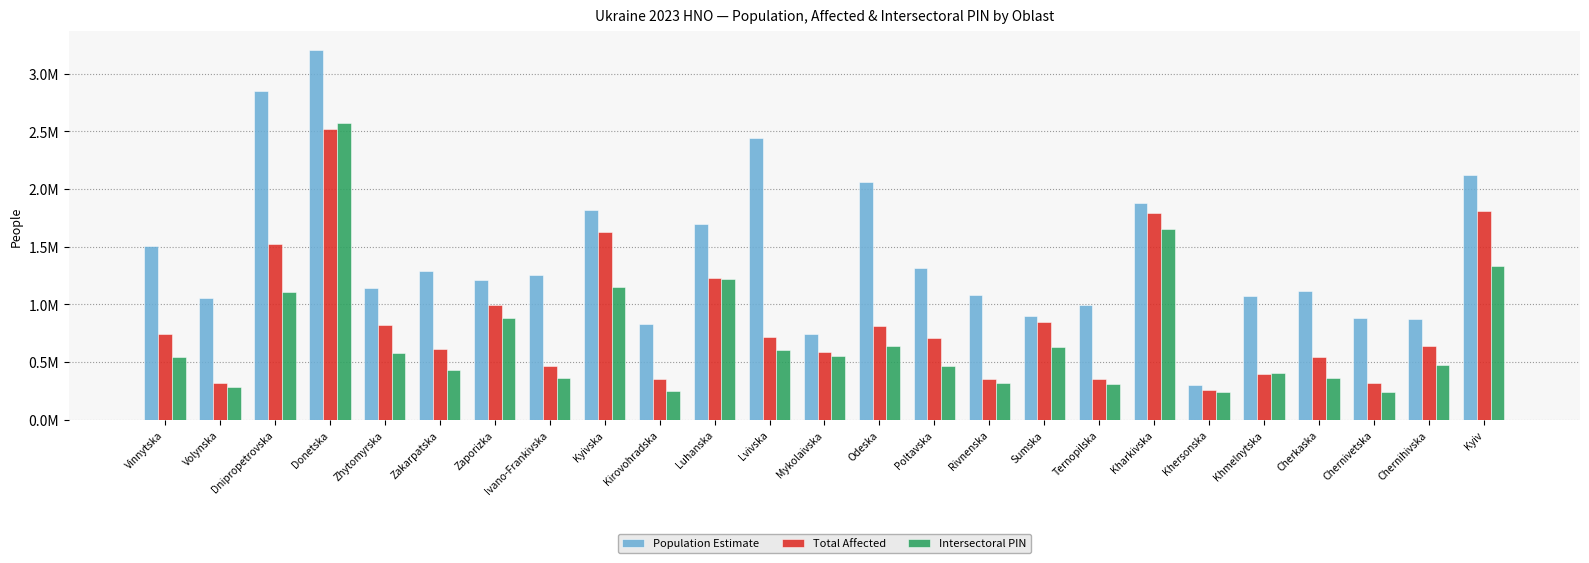

Where is Population Estimate nearest to the value 1755259?

Kyivska